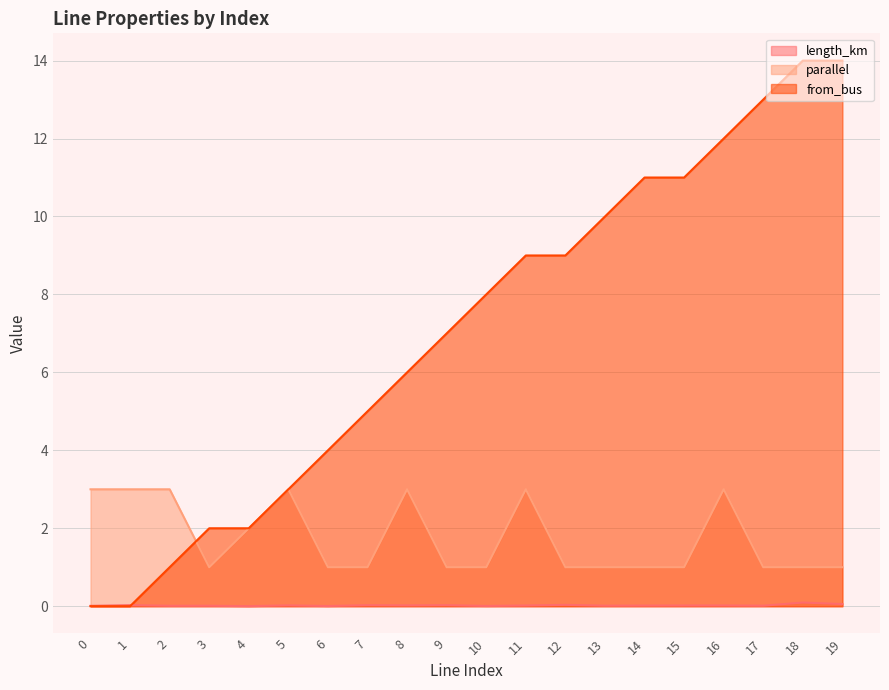

What is the approximate value of from_bus at 6?

4.0